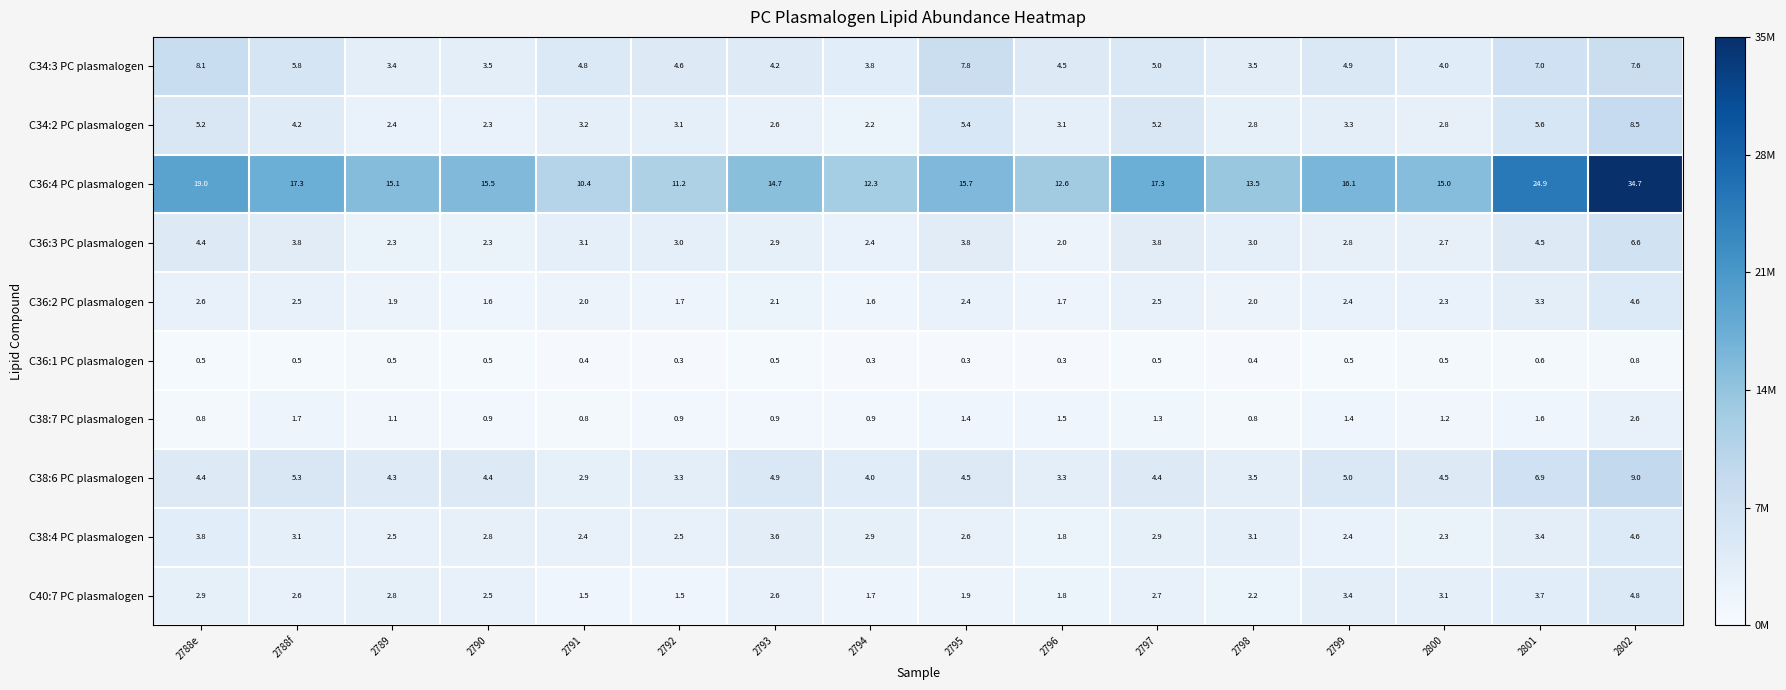

What is the spread (max minus min) of values at 2793?

14.2